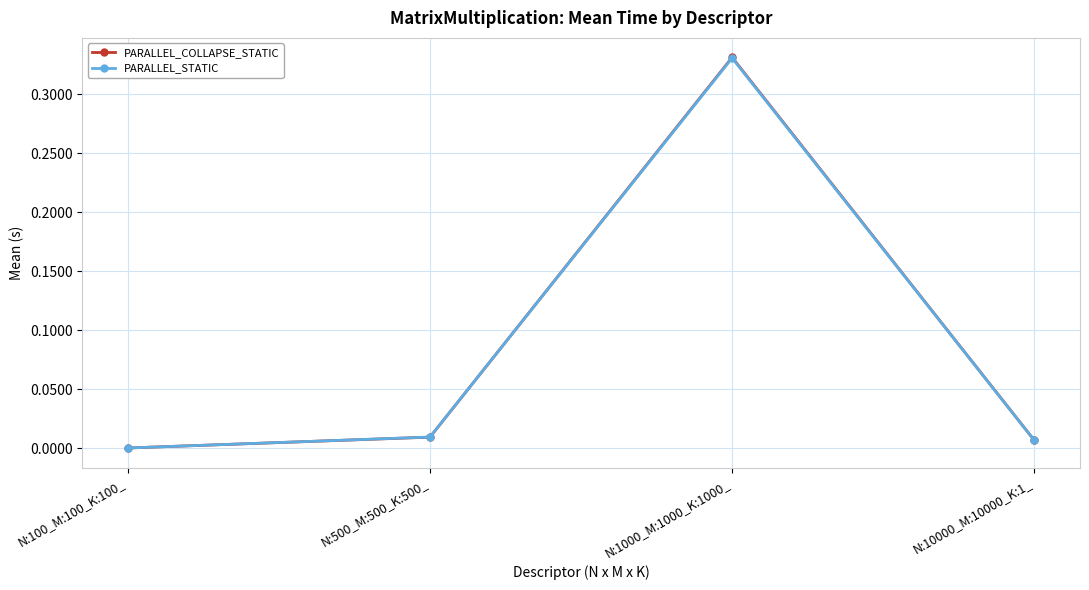

Which series ends up on top after the final intersection of PARALLEL_COLLAPSE_STATIC and PARALLEL_STATIC?

PARALLEL_COLLAPSE_STATIC